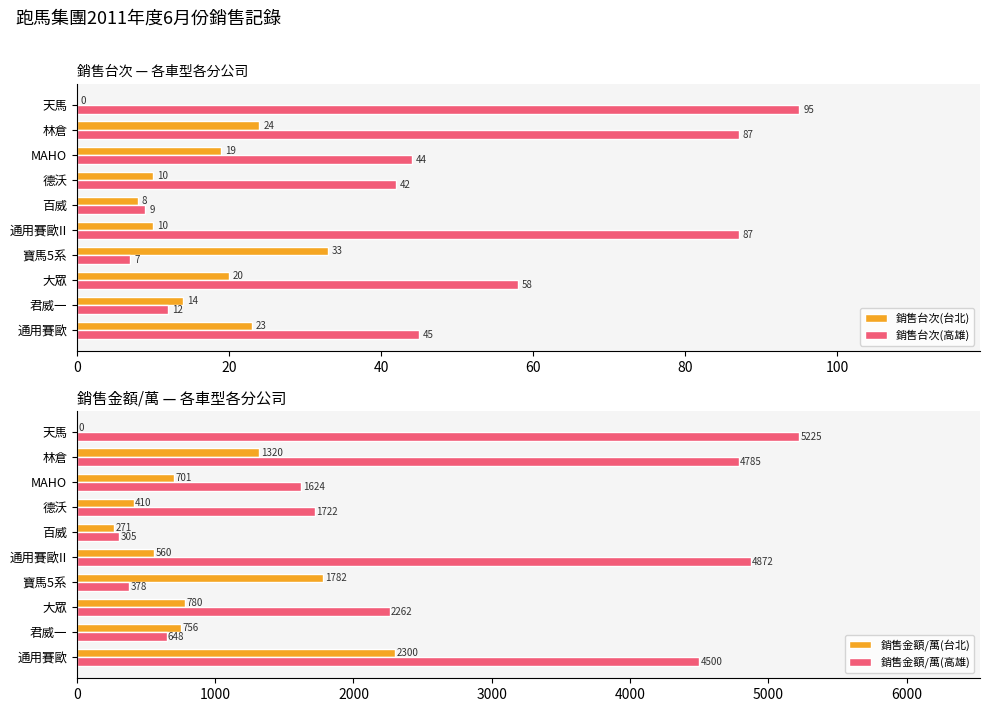

Is the value of 銷售台次(台北) at 通用賽歐 greater than the value of 銷售台次(高雄) at 天馬?

No